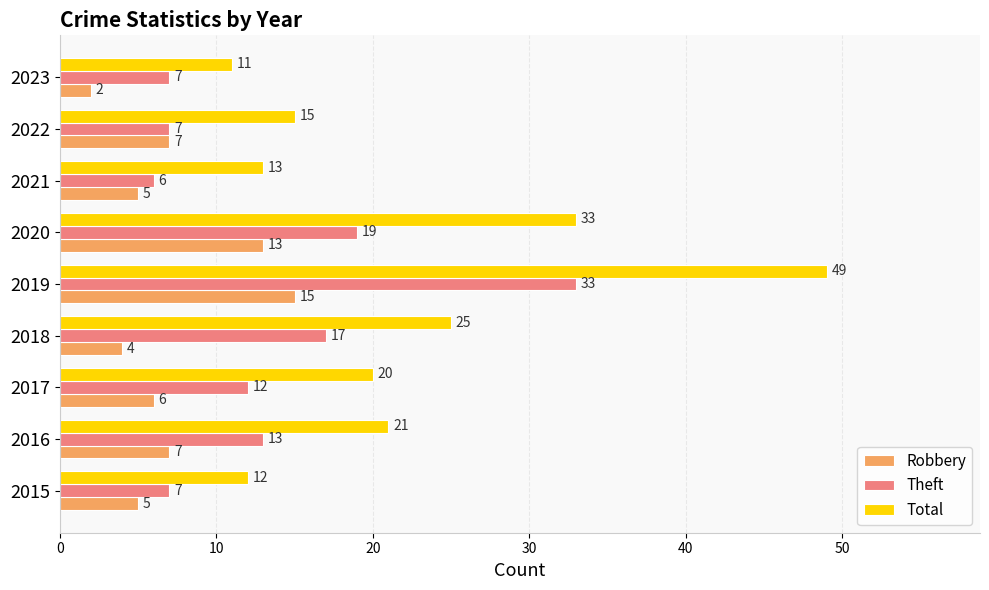

List the series in order of their peak value, highest first.

Total, Theft, Robbery